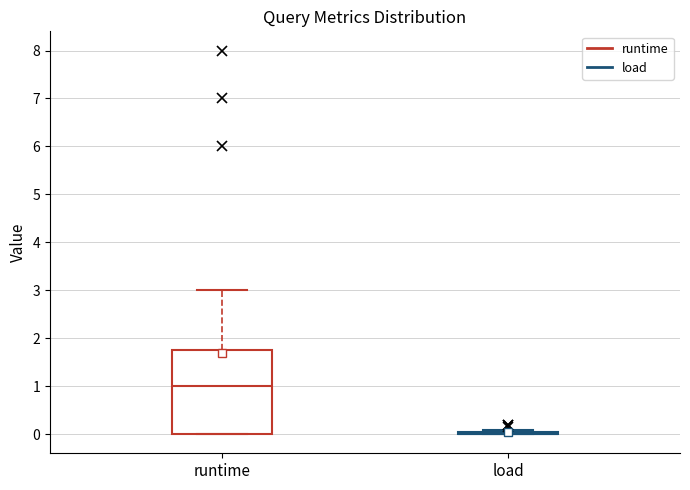

Comparing the boxes themselves (not the whiskers), which one is the tallest?

runtime